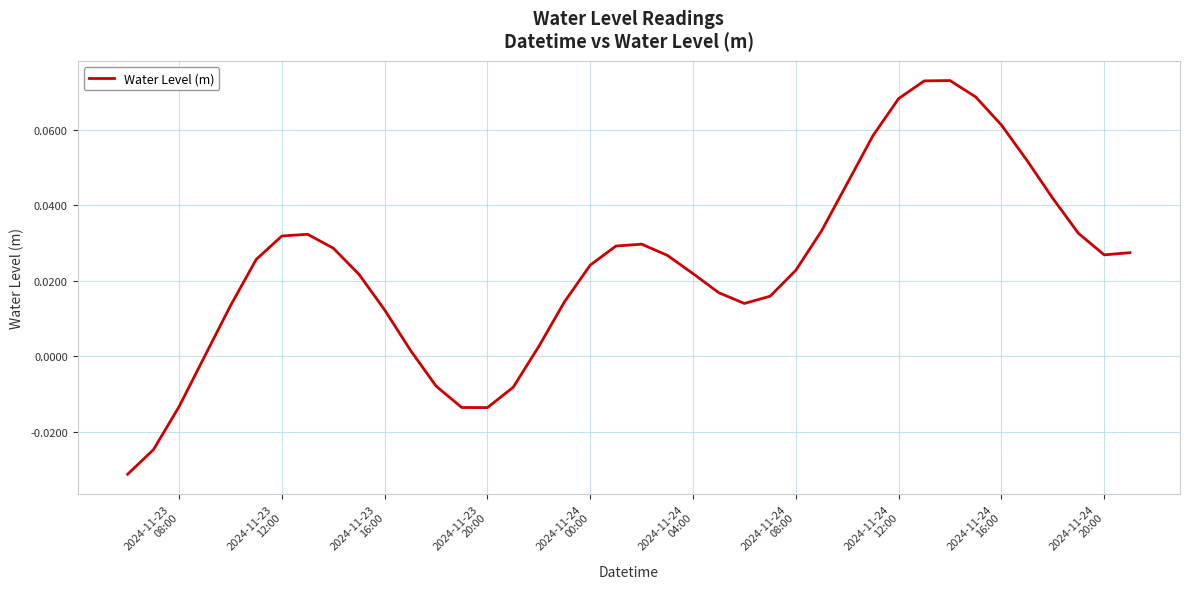

Does the chart display data point markers on the line(s)?

No